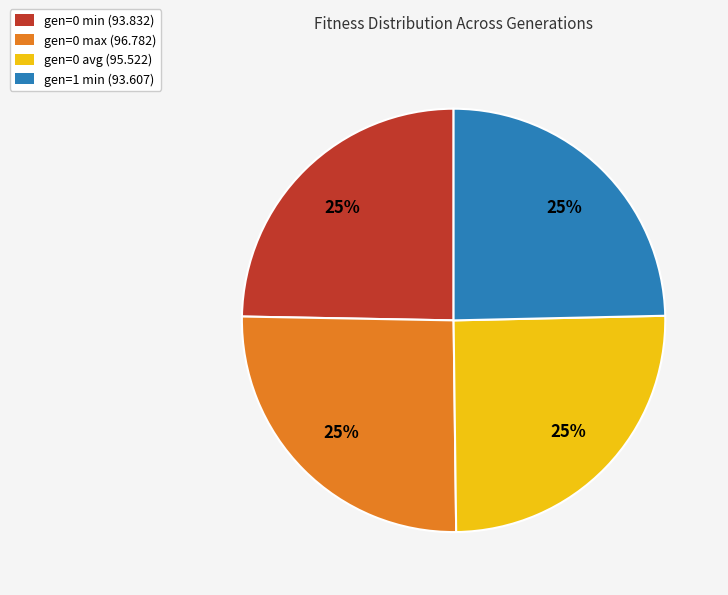

To the nearest percent, what is the average slice percentage?

25%